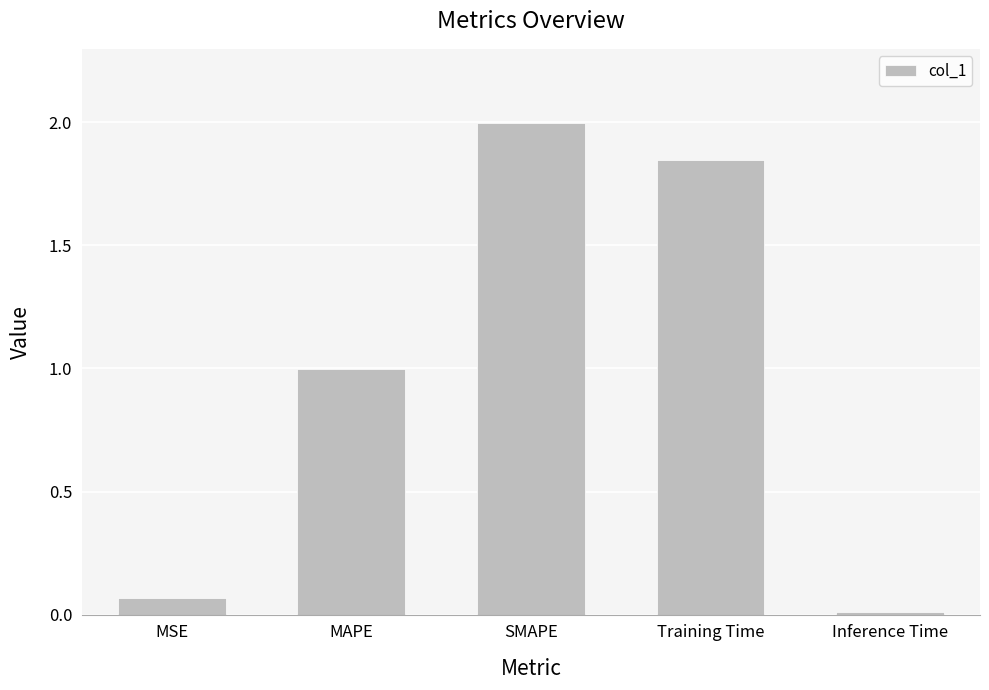

Is it true that the value at Inference Time is 0.0?

True